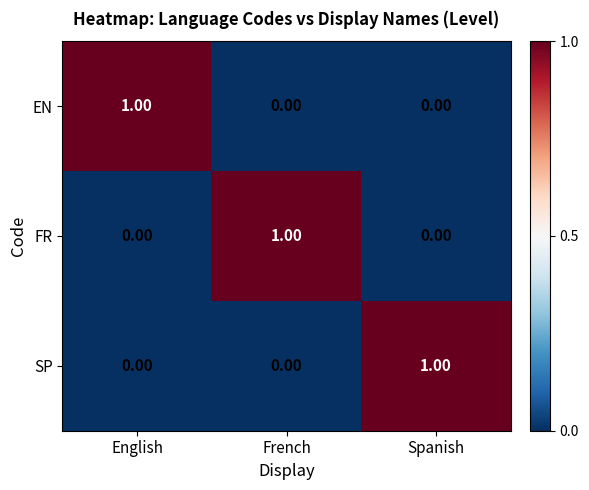

Which category has the highest value in the FR series?

French